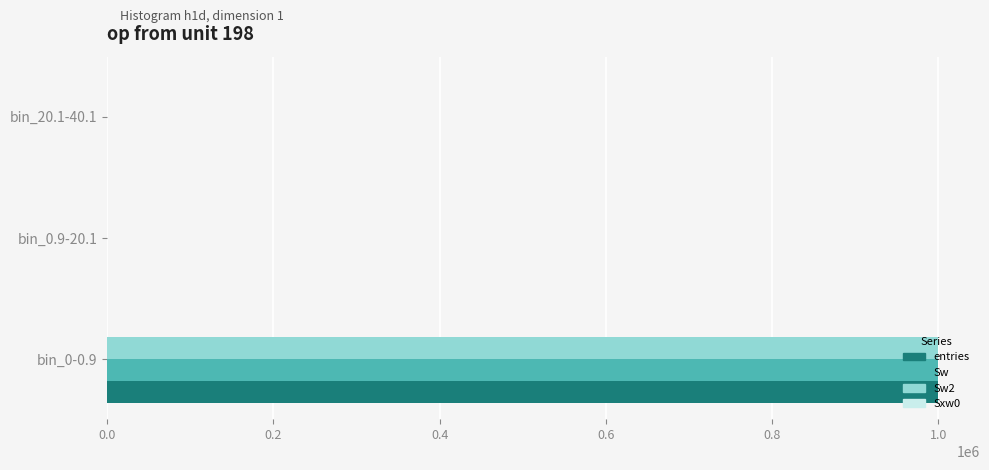

What is the greatest value displayed?

999944